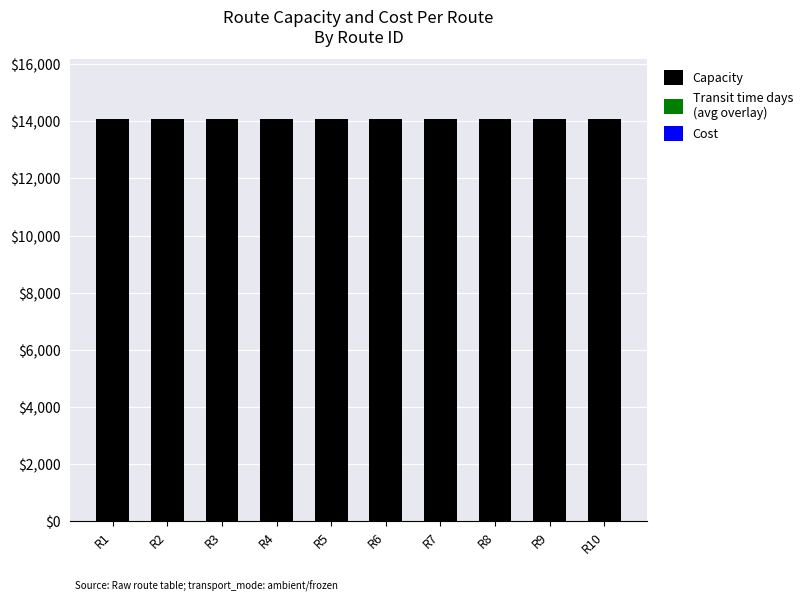

Are the bars grouped side by side (vs. stacked)?

No